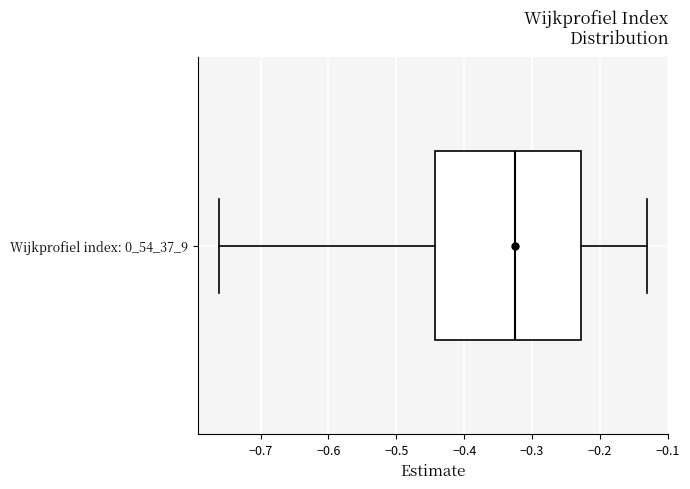

Where is the left edge of the box for Wijkprofiel index: 0_54_37_9 on the x-axis? The values are not printed on the chart, so give them approximately, as read against the axis.

-0.44